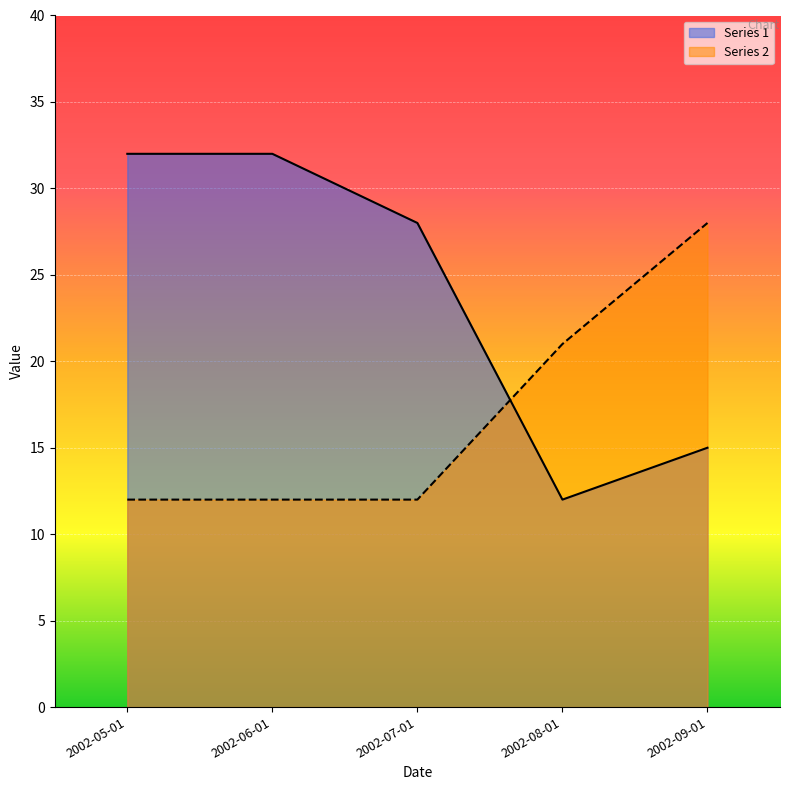

What is the label of the 1st point from the right?

2002-09-01